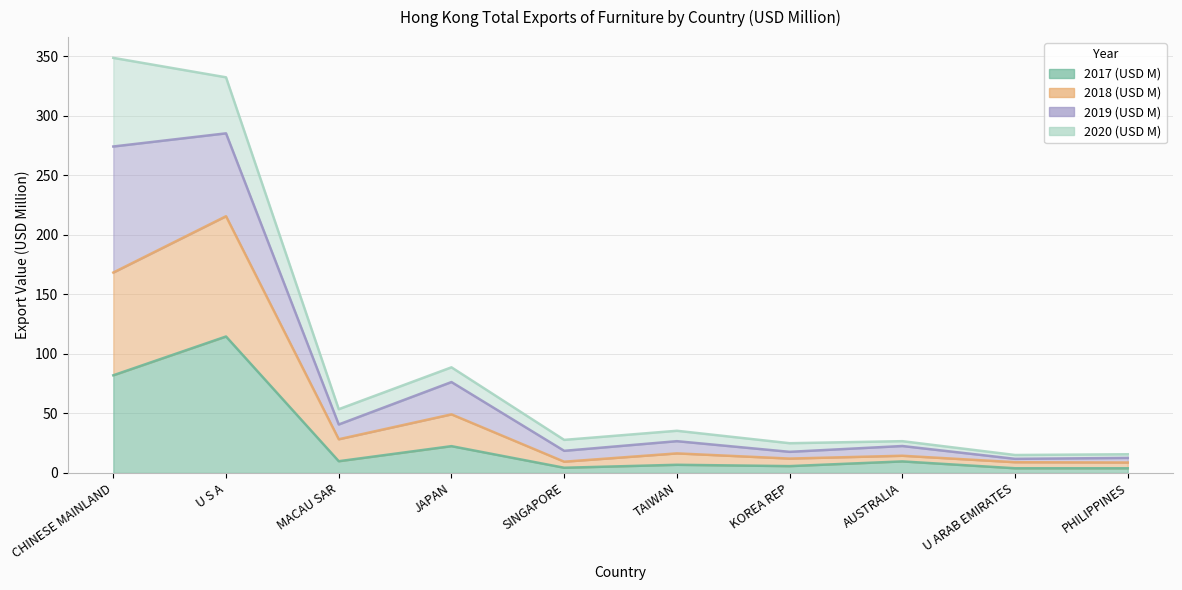

True or false: 2018 (USD M) and 2017 (USD M) cross at least once.

False